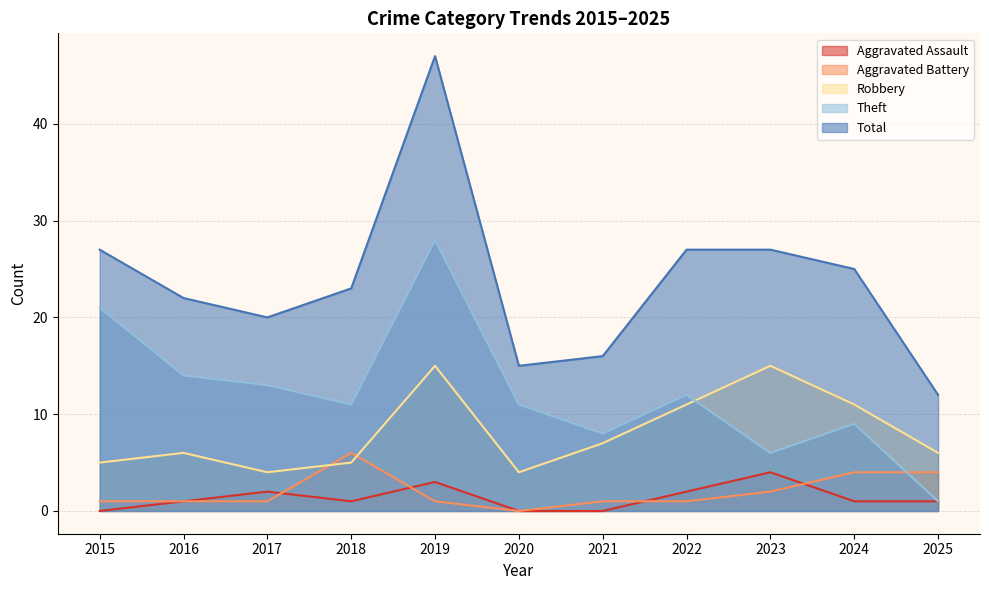

What is the spread (max minus min) of values at 2019?

46